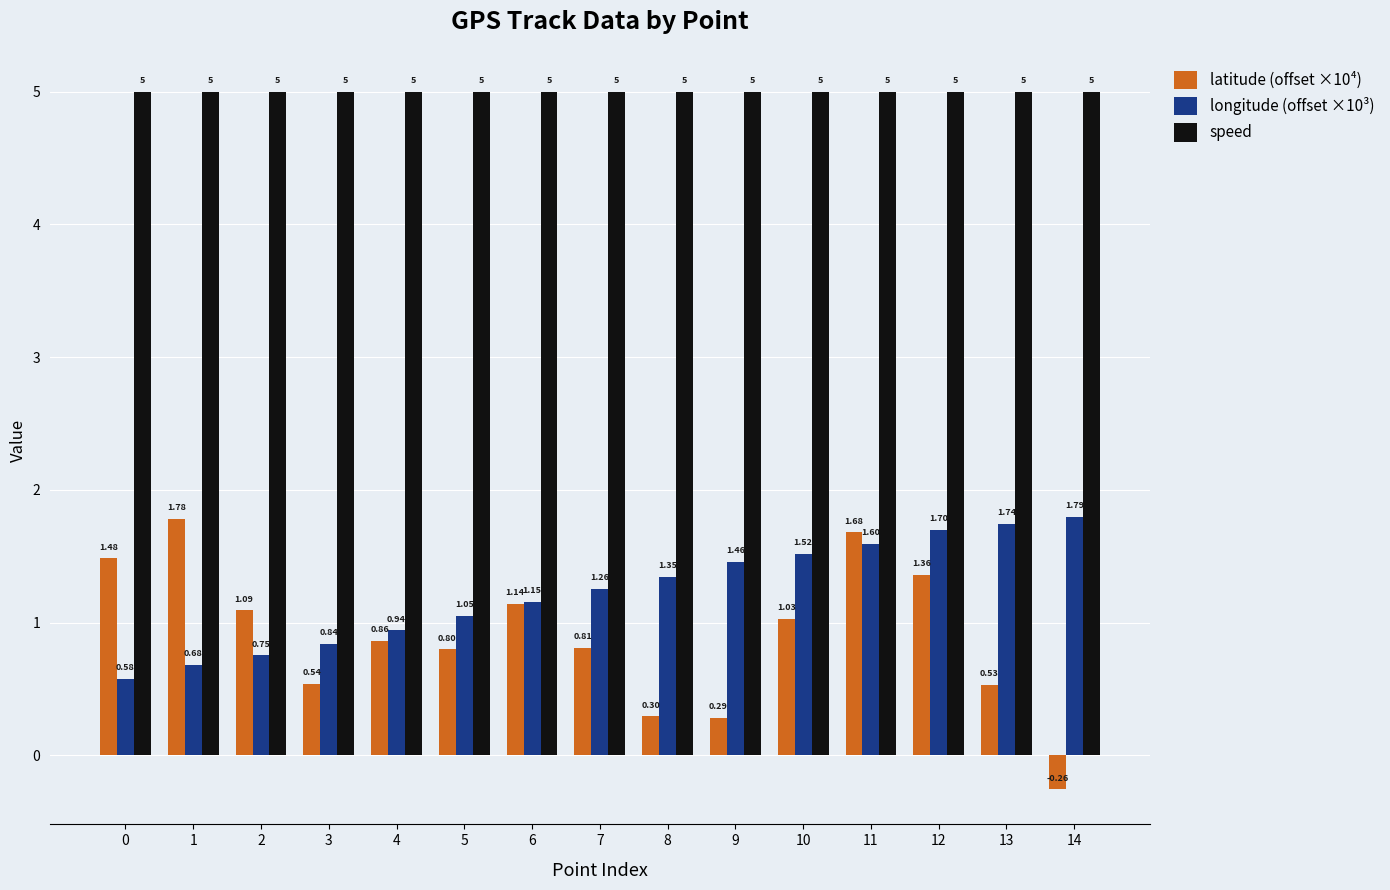

At 6, list the series in order from largest to smallest.

speed, longitude (offset ×10³), latitude (offset ×10⁴)